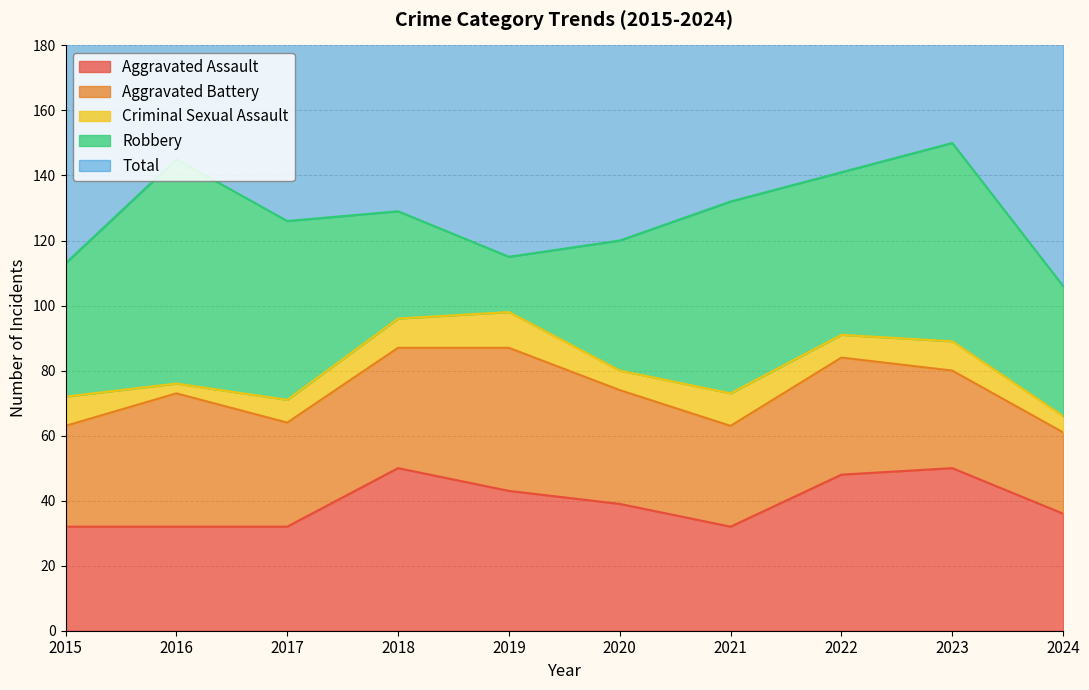

Which series has the largest range (max minus min)?

Robbery